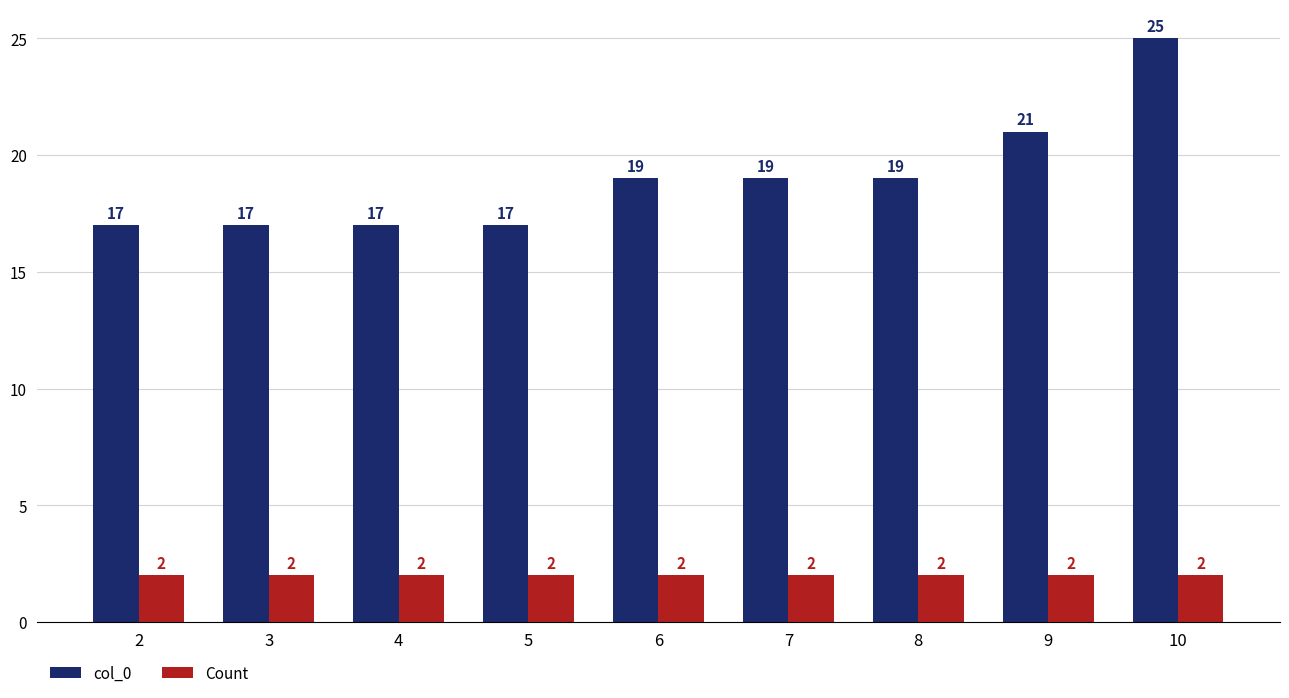

What is the greatest value displayed?

25